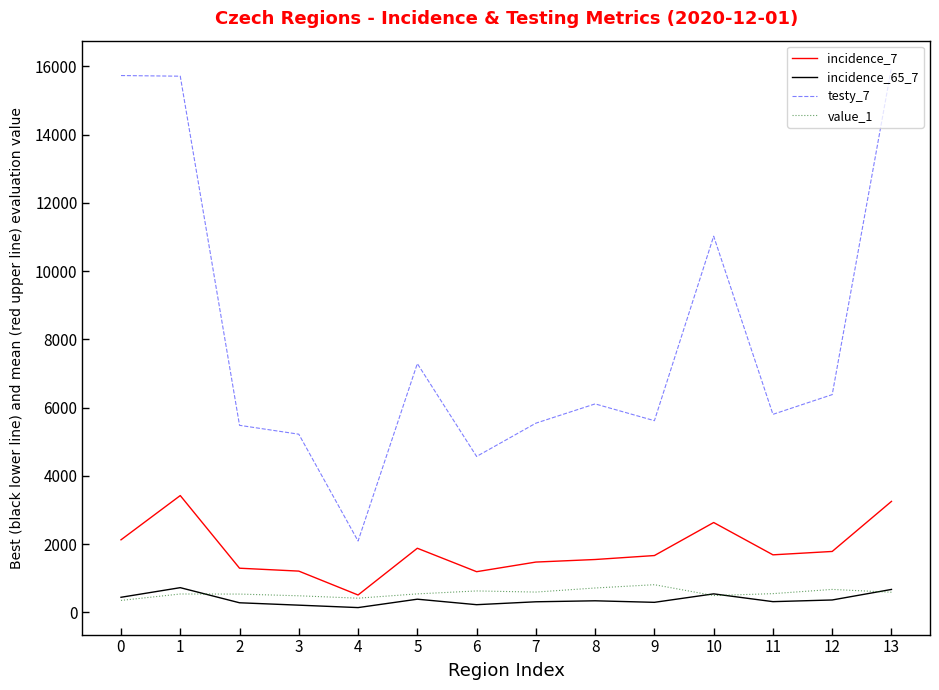

Which category has the highest value across all series?

13